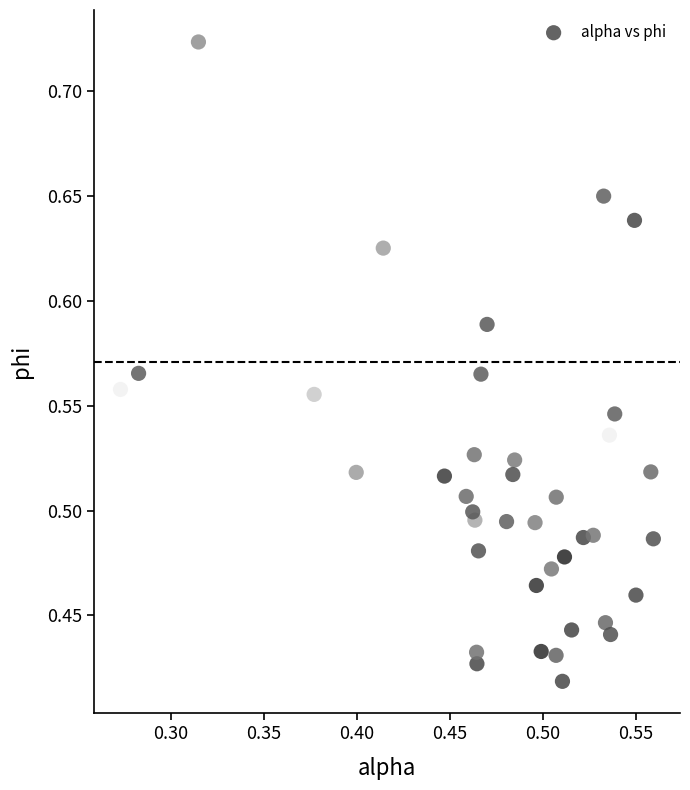

What is the range of Y values (max minus min)?

0.3